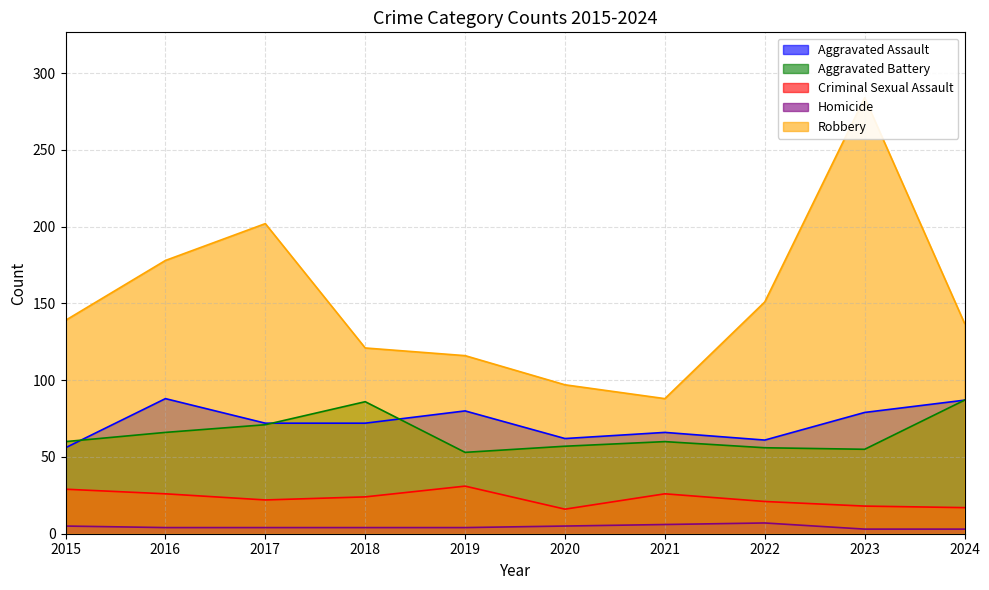

Which series has the largest range (max minus min)?

Robbery